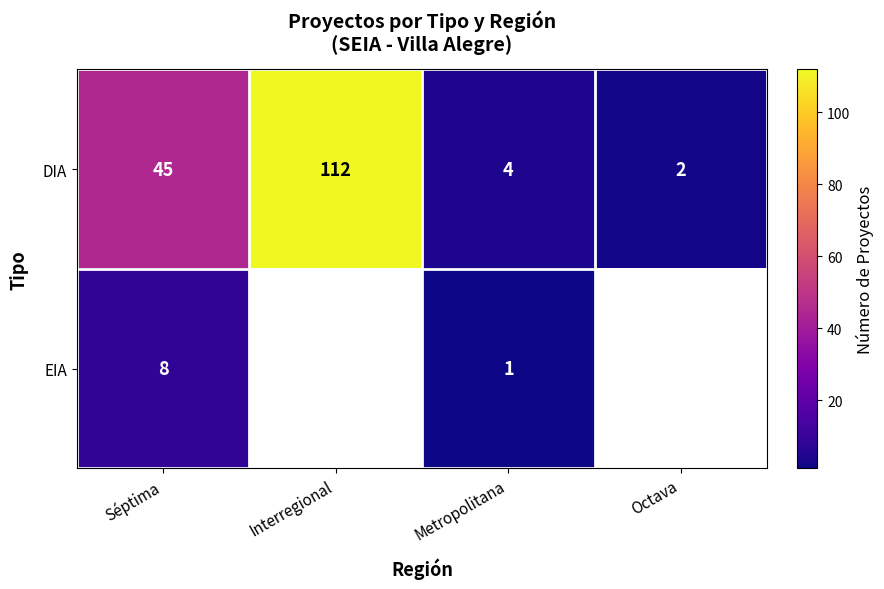

What is the sum of all DIA values?

163